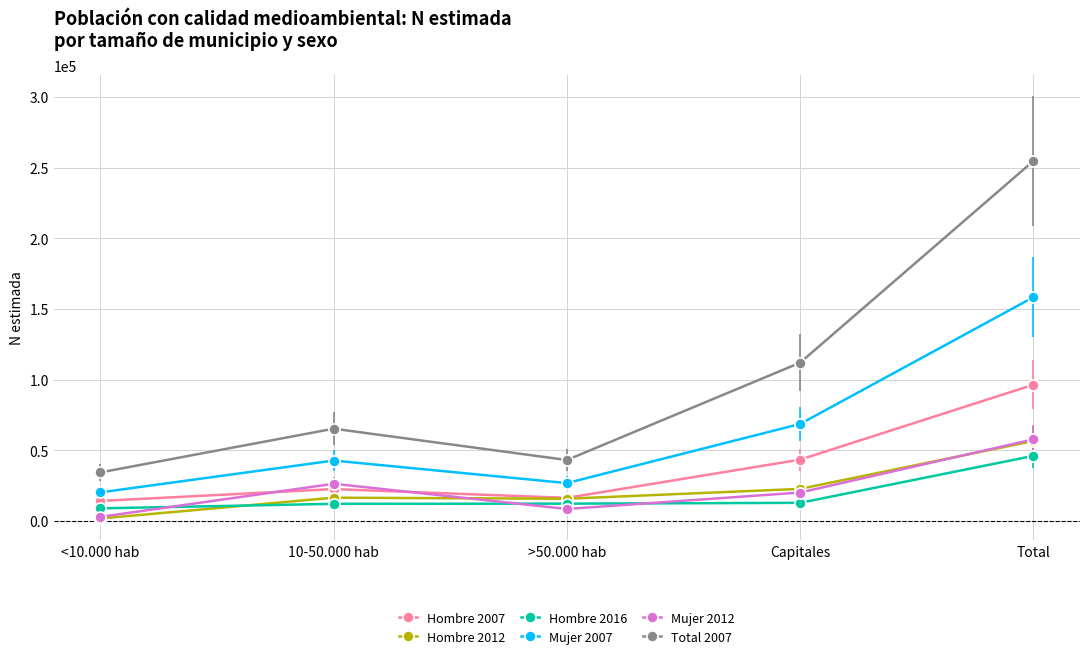

True or false: Mujer 2007 and Mujer 2012 cross at least once.

False